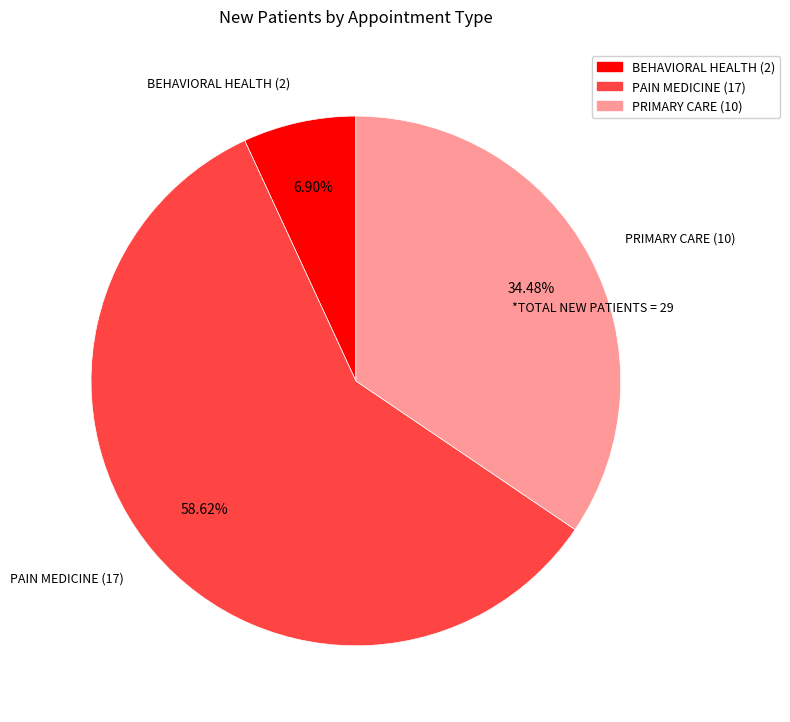

To the nearest percent, what portion does BEHAVIORAL HEALTH represent?

7%